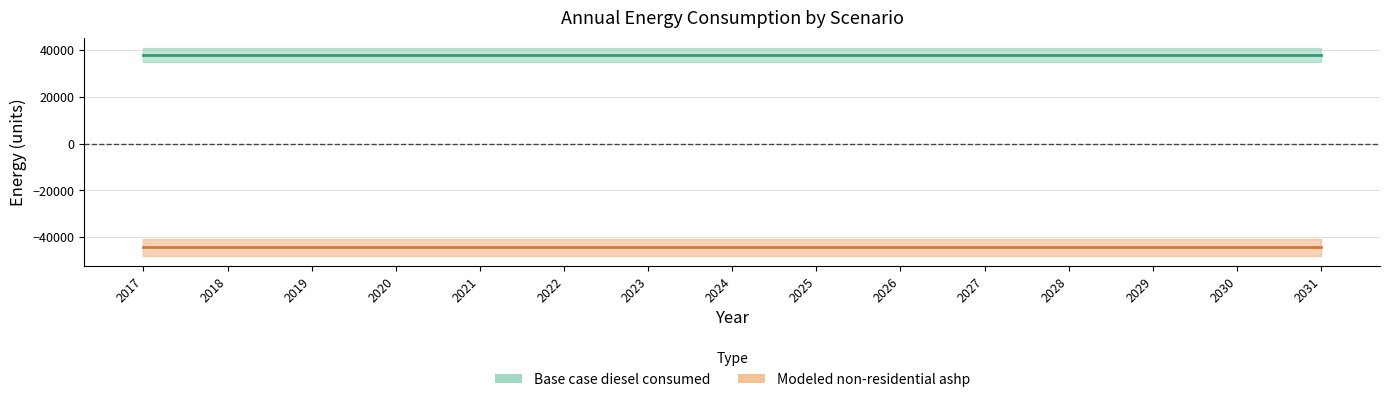

How many lines are shown in the chart?

2